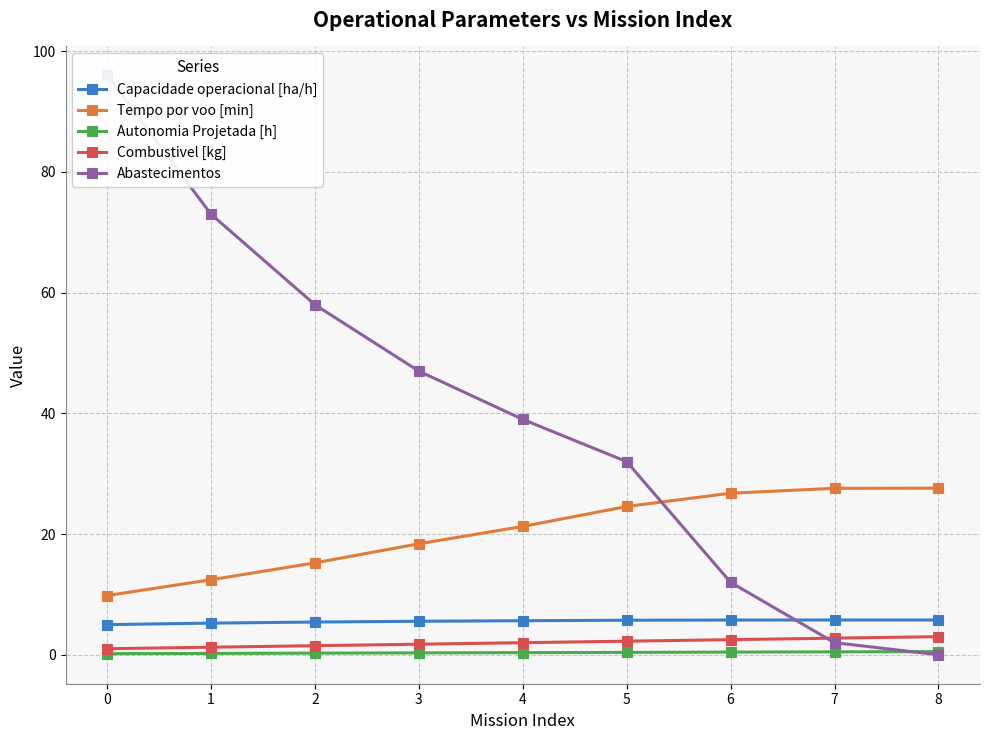

Reading left to right, transcribe all the data shown in this chart.

Capacidade operacional [ha/h]: 0=5.0	1=5.2	2=5.4	3=5.6	4=5.6	5=5.7	6=5.8	7=5.8	8=5.8
Tempo por voo [min]: 0=9.8	1=12.4	2=15.2	3=18.4	4=21.3	5=24.6	6=26.8	7=27.6	8=27.6
Autonomia Projetada [h]: 0=0.2	1=0.2	2=0.3	3=0.3	4=0.3	5=0.4	6=0.4	7=0.5	8=0.5
Combustivel [kg]: 0=1.0	1=1.2	2=1.5	3=1.8	4=2.0	5=2.2	6=2.5	7=2.8	8=3.0
Abastecimentos: 0=96.0	1=73.0	2=58.0	3=47.0	4=39.0	5=32.0	6=12.0	7=2.0	8=0.0